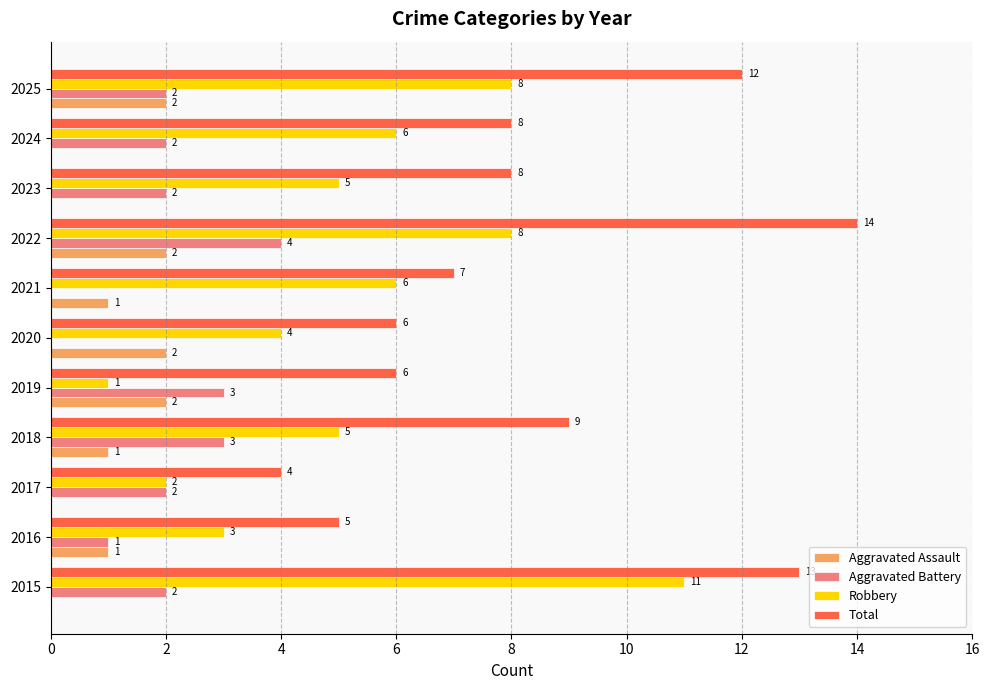

What is the highest value of the Total series?

14